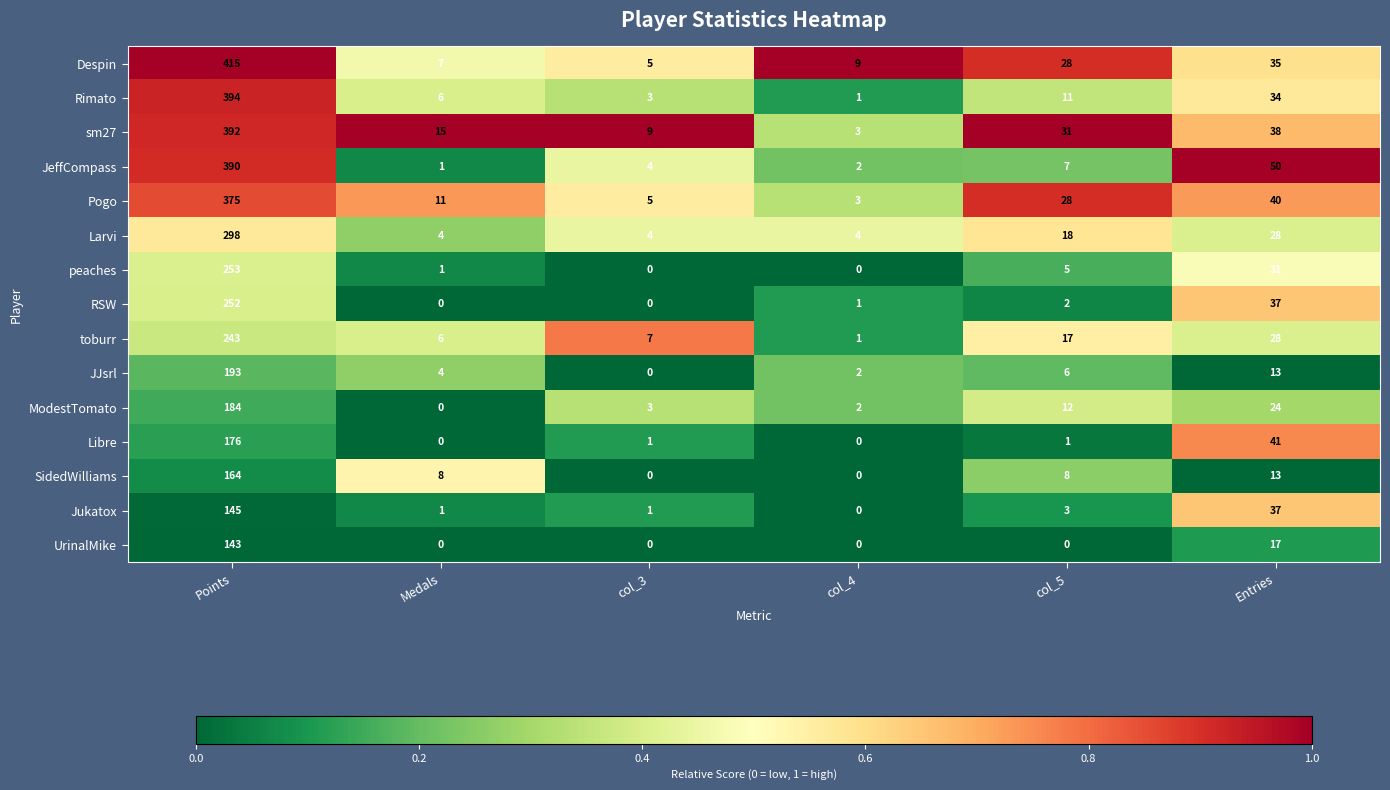

What is the spread (max minus min) of values at Medals?

15